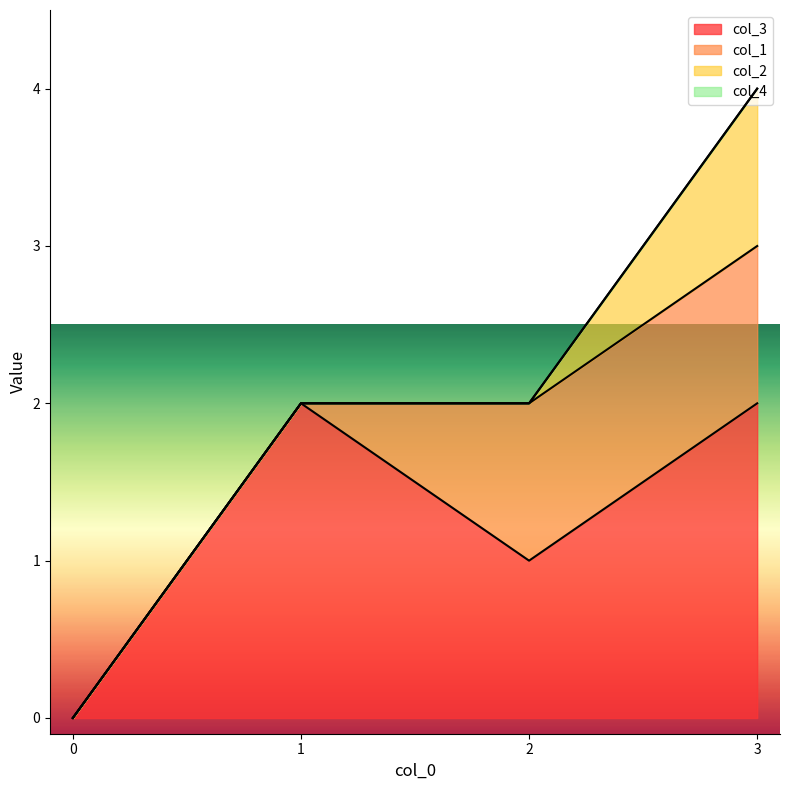

Between 1 and 3, which is larger?

1